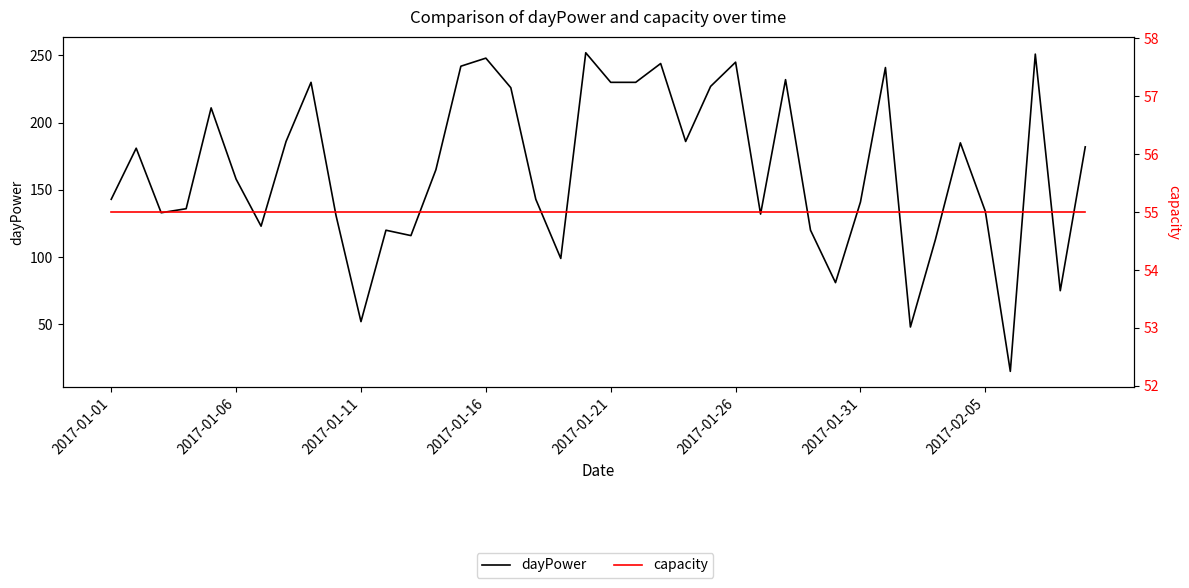

What are all the series names shown in the legend?

dayPower, capacity